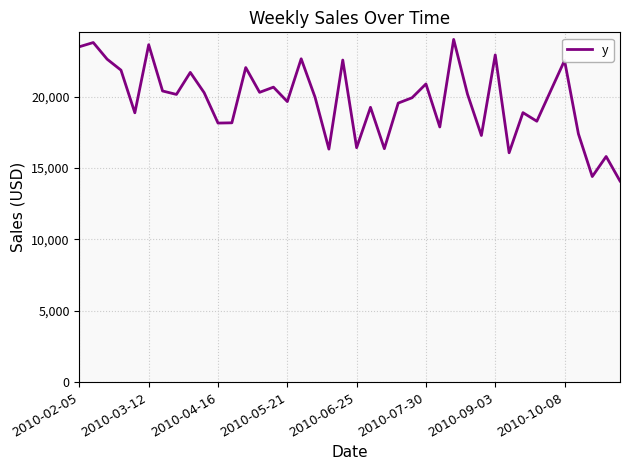

How many values are below 20152?

20